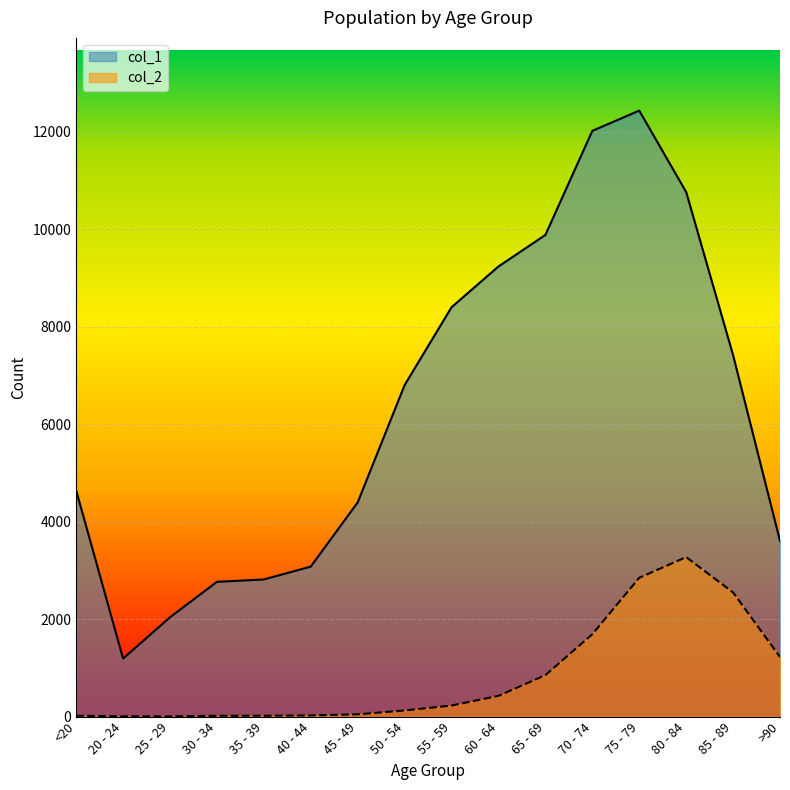

True or false: col_1 and col_2 cross at least once.

False